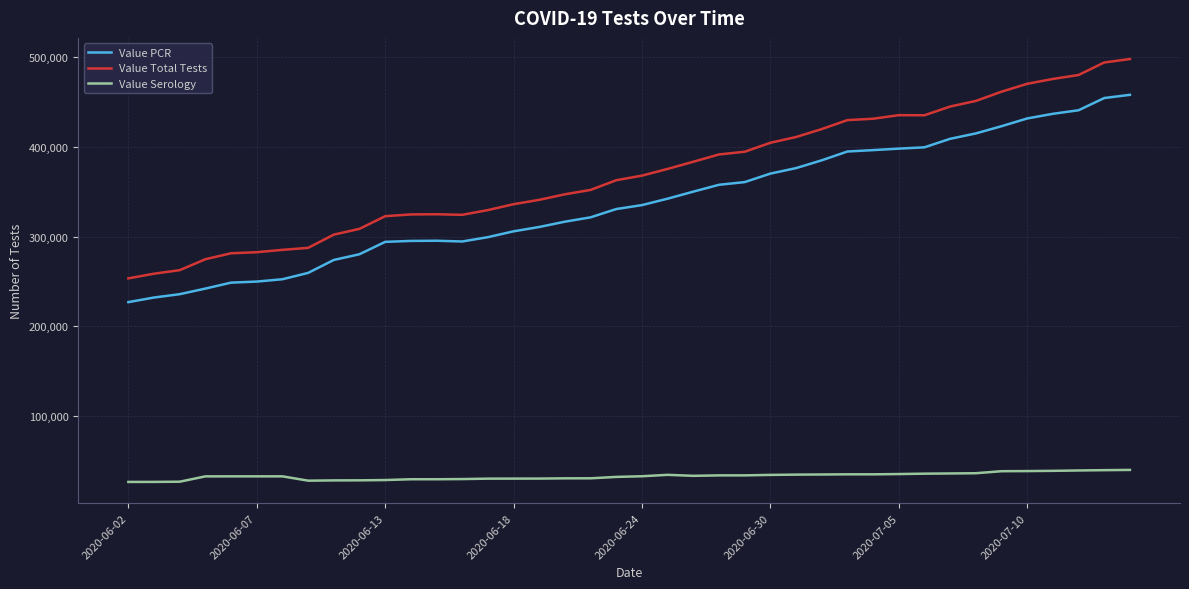

What is the smallest value displayed?

26529